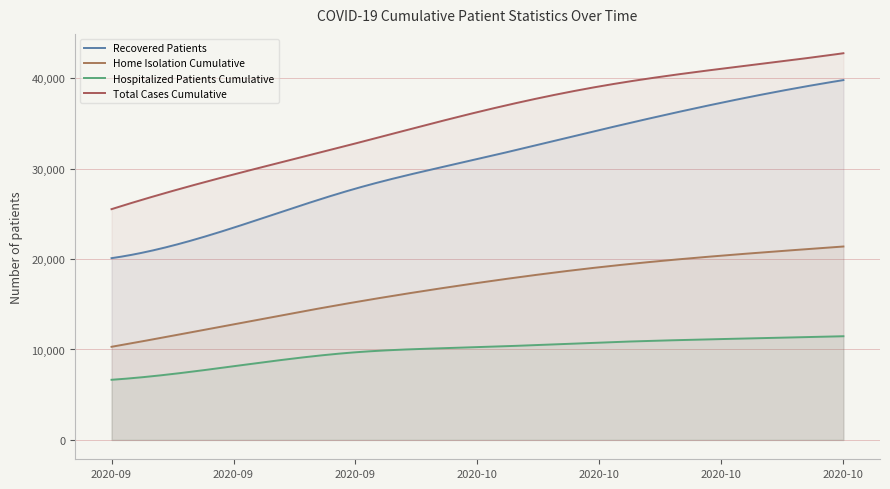

What is the difference between the recovered_patients values at 2020-09-22 and 2020-10-13?

10790